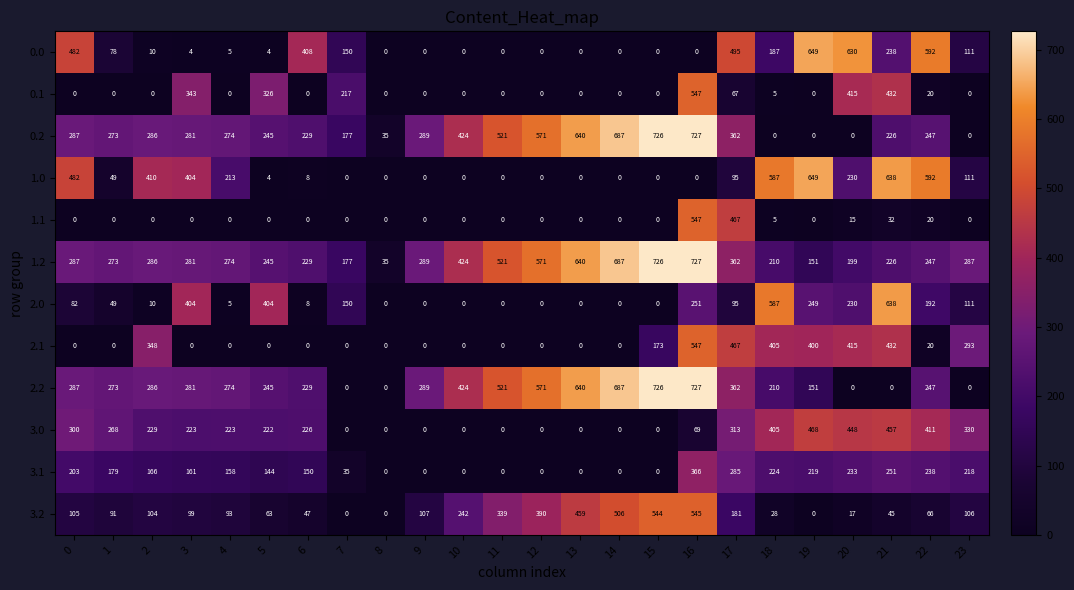

At how many categories does at least one series exceed 258?

22